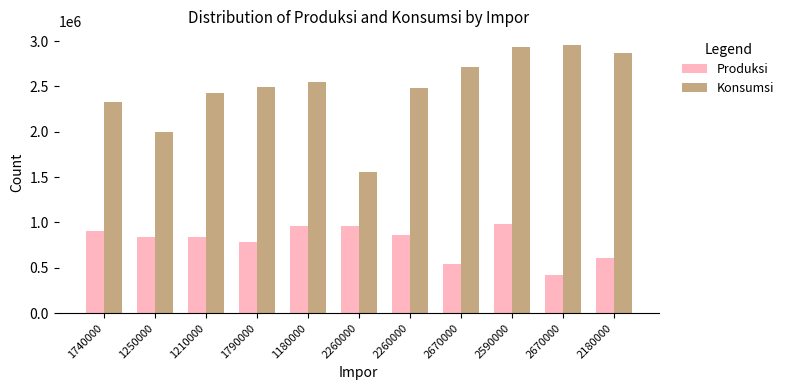

List the labels in order of Produksi value, largest first.

2590000, 2260000, 1180000, 1740000, 2260000, 1250000, 1210000, 1790000, 2180000, 2670000, 2670000